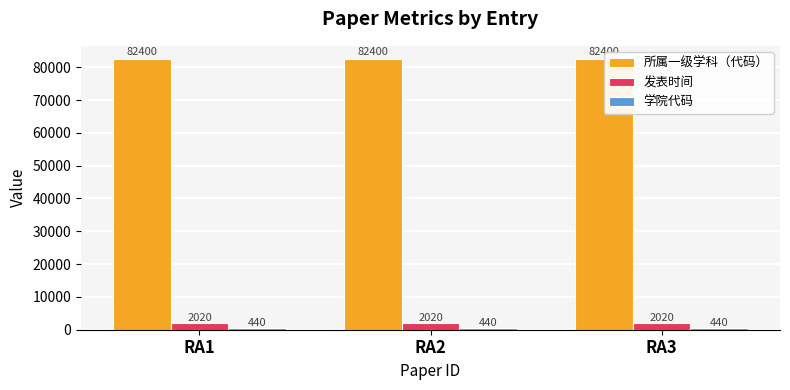

What value does the 所属一级学科（代码） series have at RA2?

82400